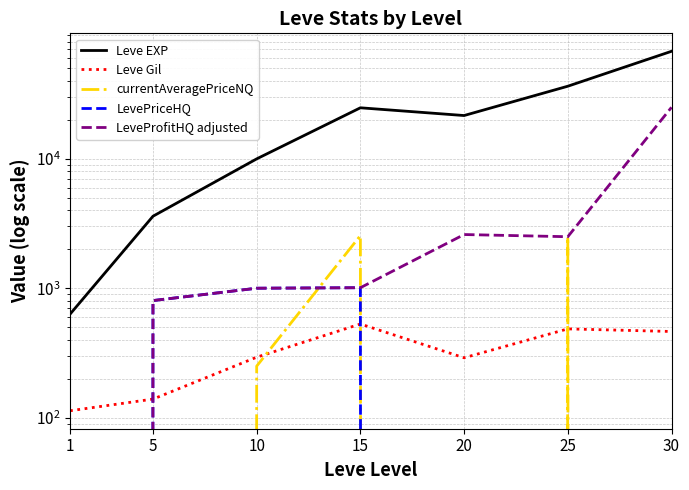

True or false: Leve Gil and Leve EXP intersect in this chart.

False